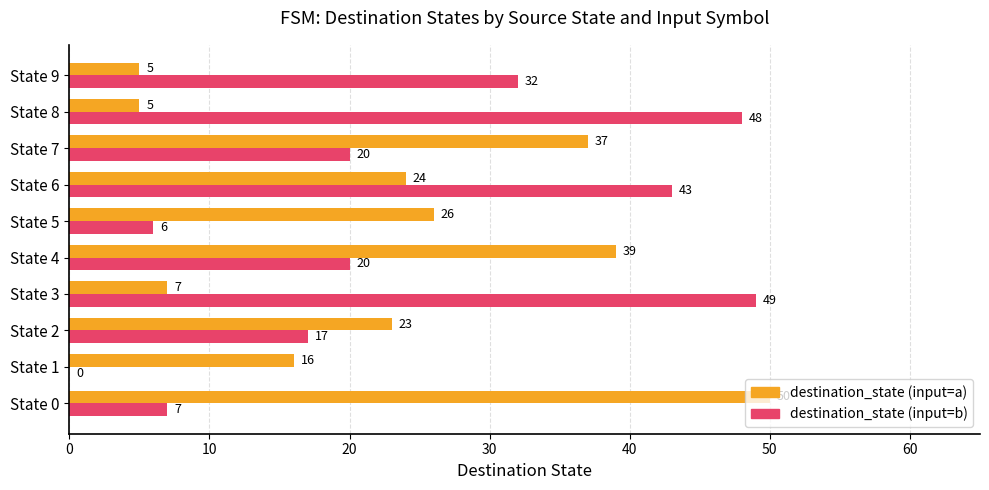

What is the maximum value for destination_state (input=a)?

50